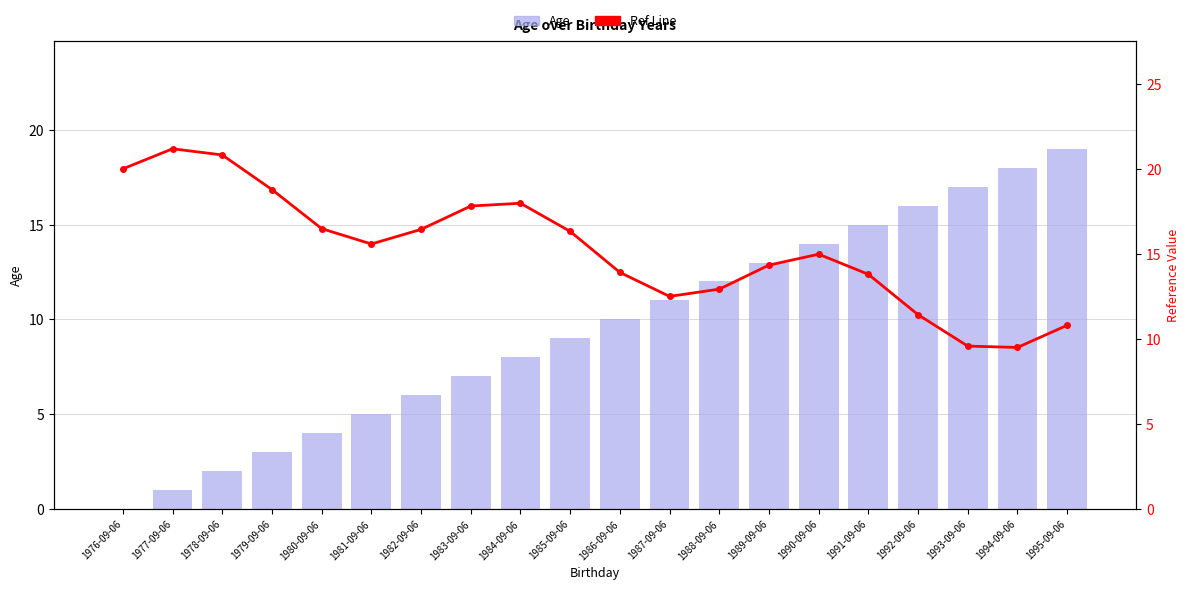

What is the average value of the Age series?

9.5